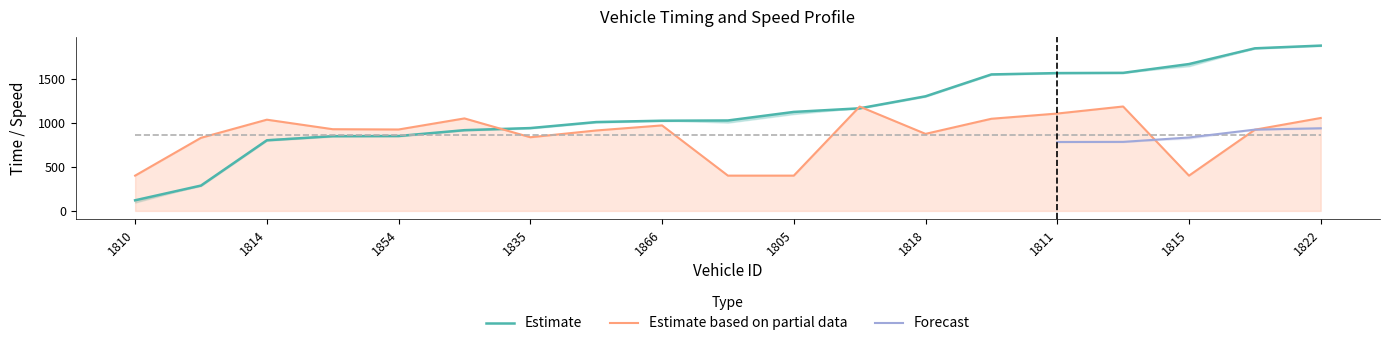

At which label does entry first exceed 1025?

1857